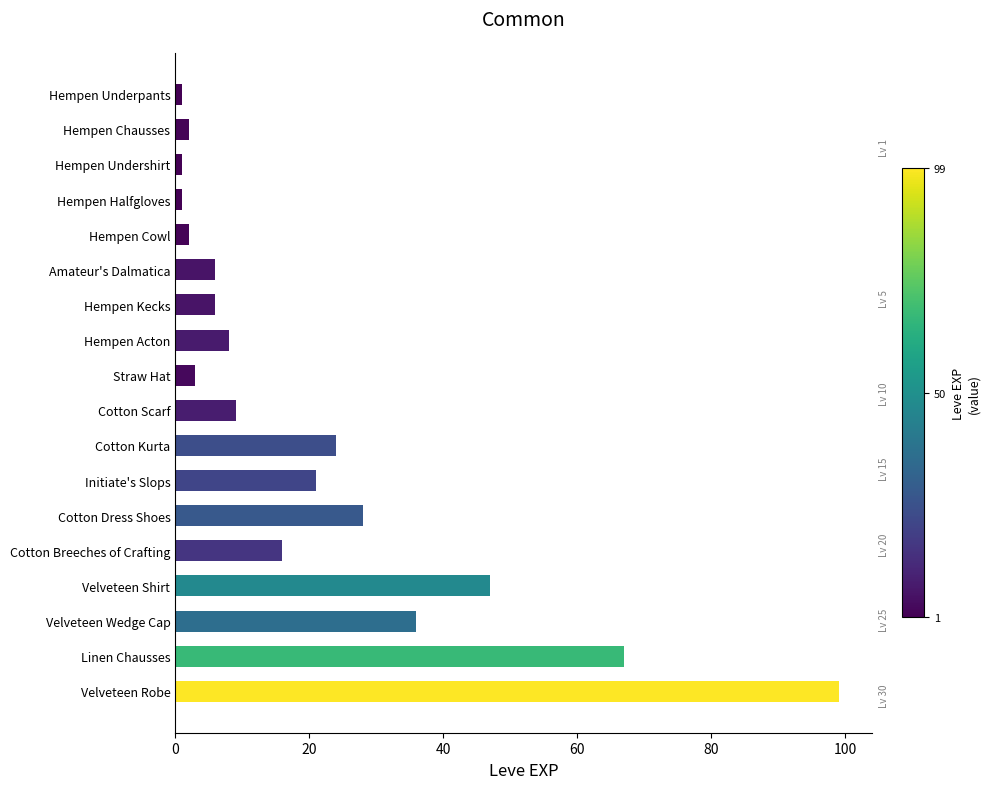

What is the greatest value displayed?

99